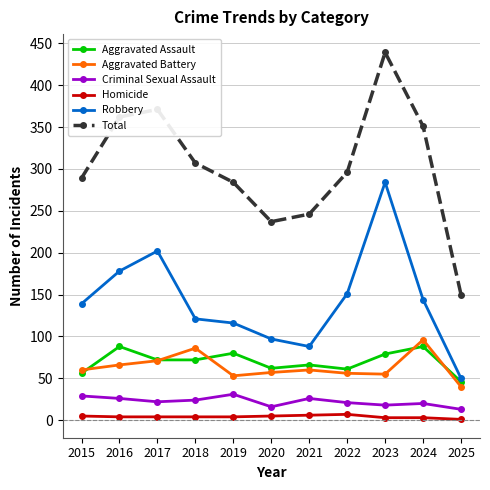

Does the chart have visible grid lines?

Yes